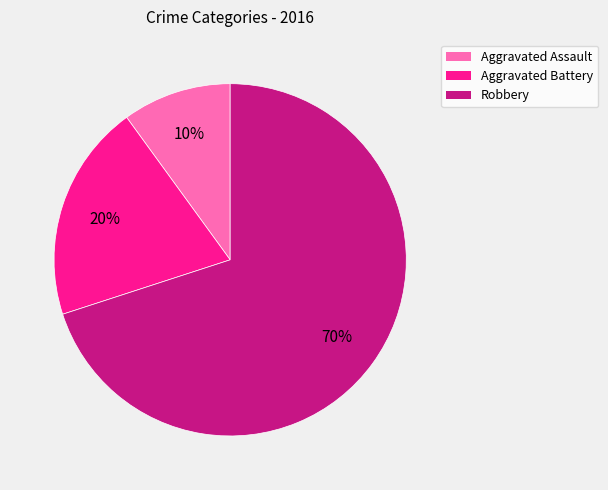

To the nearest percent, what percentage of the pie is Robbery?

70%